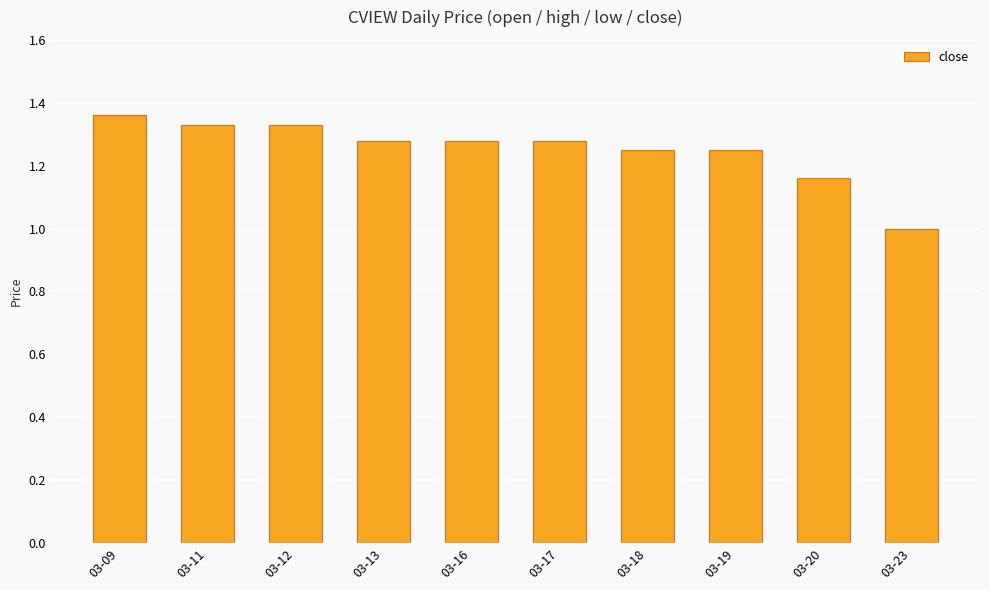

What is the sum of the values at 03-12 and 03-13?

2.6